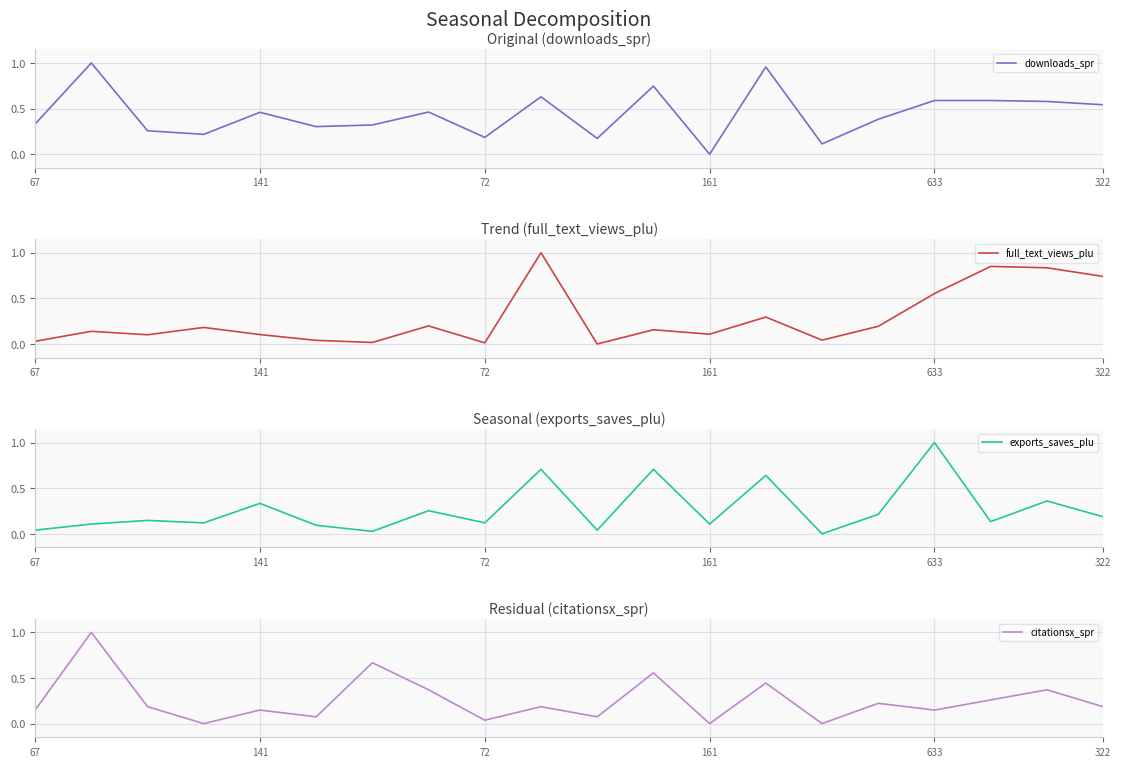

How many lines are shown in the chart?

4